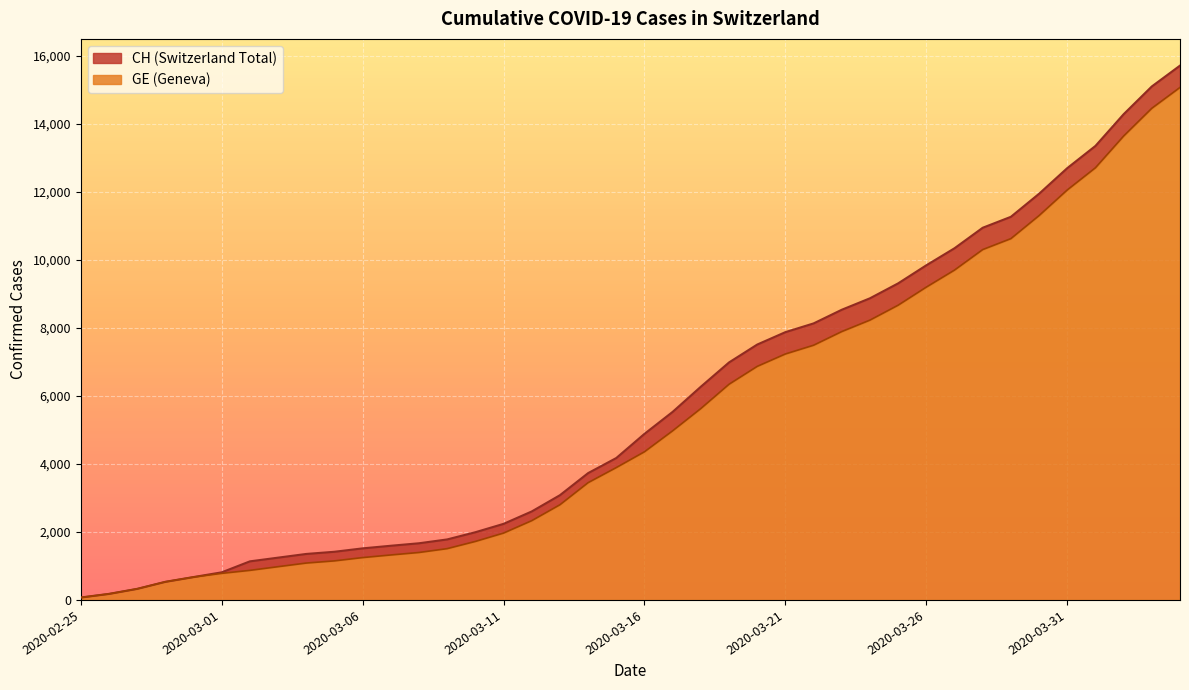

Count the number of data series in this chart.

2